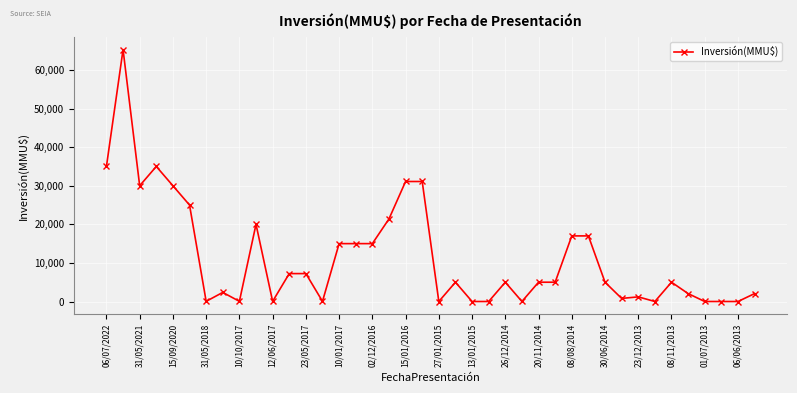

What is the difference between the maximum and minimum values?

65283